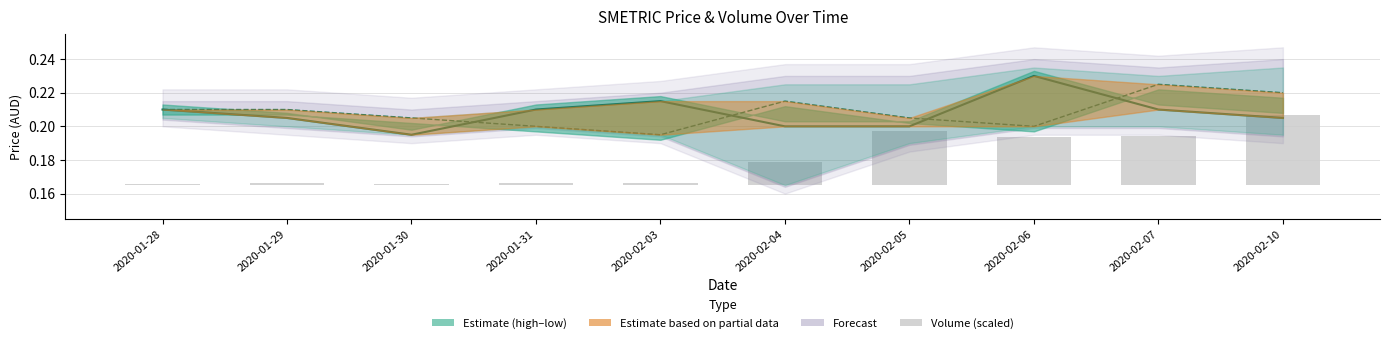

At how many categories does at least one series exceed 0?

10